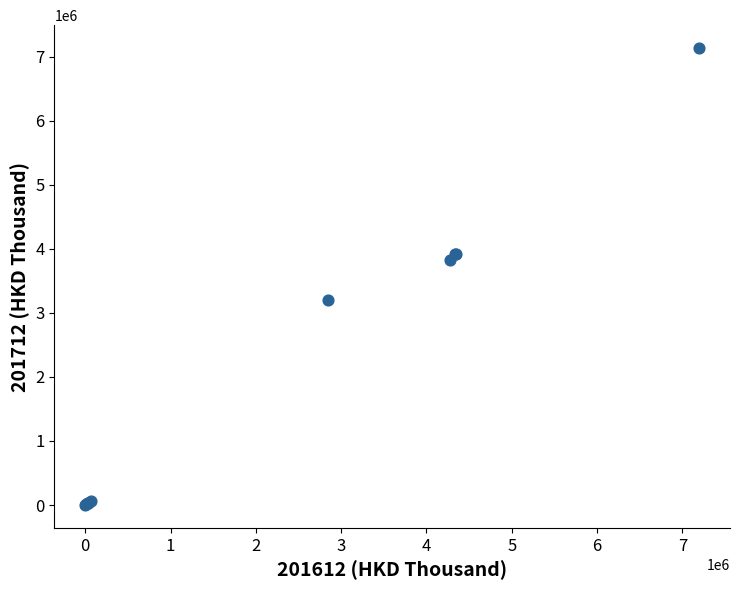

What Y value in the scatter plot is closest to 3567506?

3831222.2